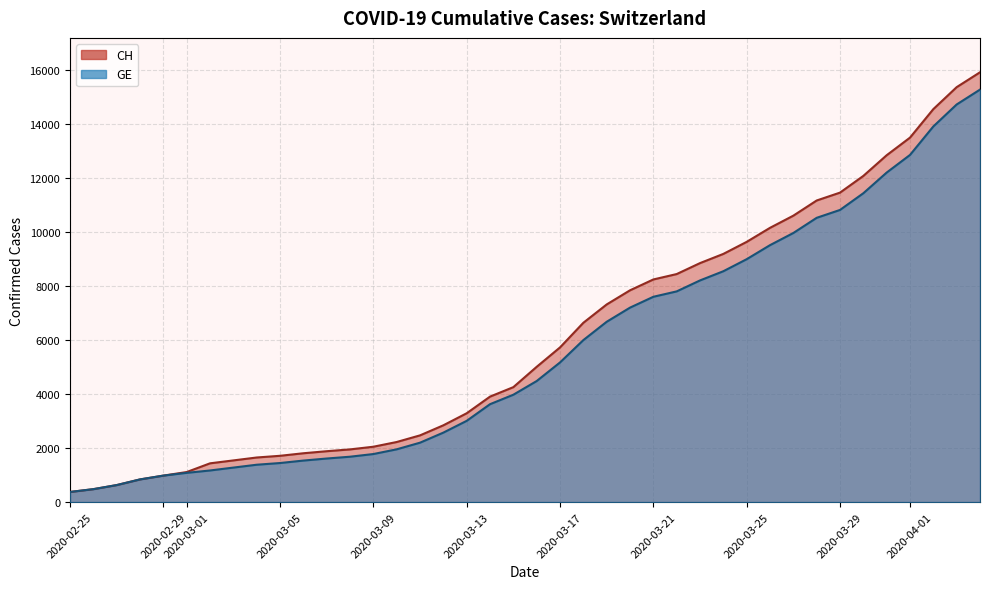

At how many categories does at least one series exceed 6381?

18